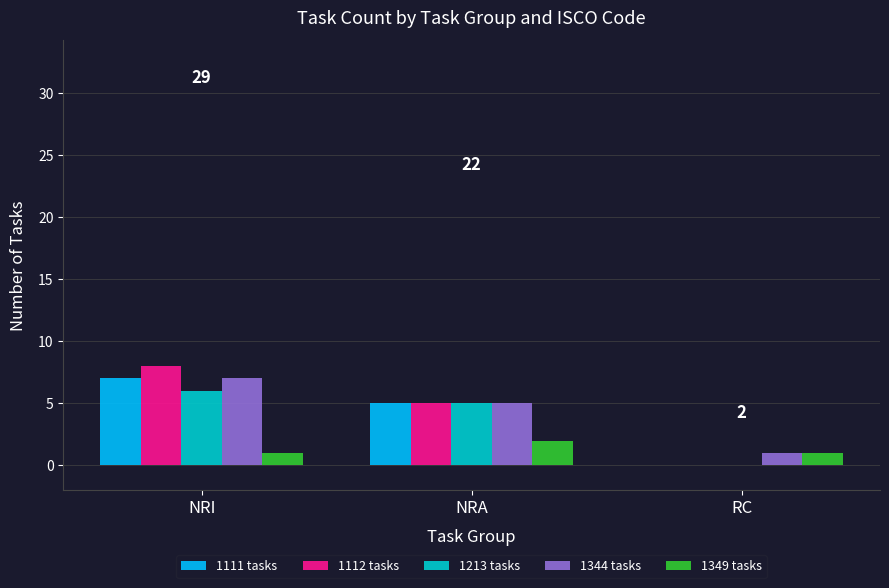

The 1344 tasks series shows 7 at NRA. True or false?

False